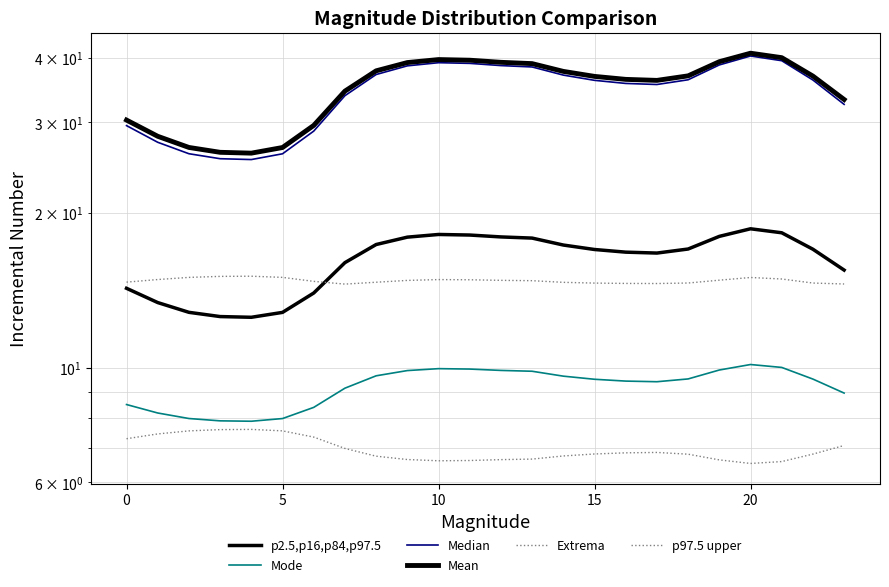

What is the value of the Mode point at the 23rd from the left?

9.5